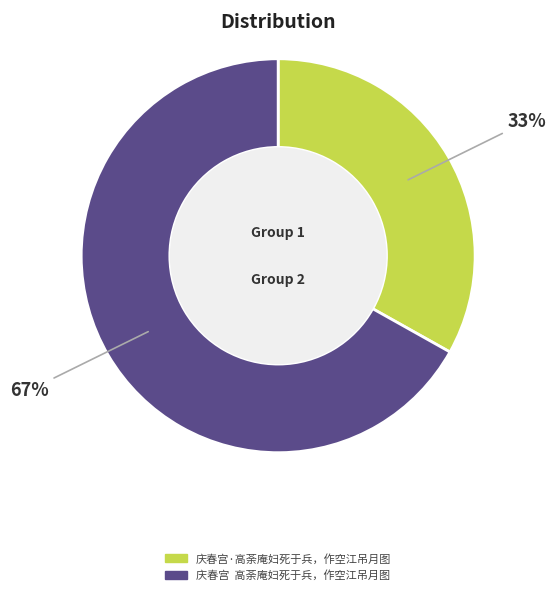

Does 庆春宫·高荼庵妇死于兵，作空江吊月图 represent more than half of the total?

No